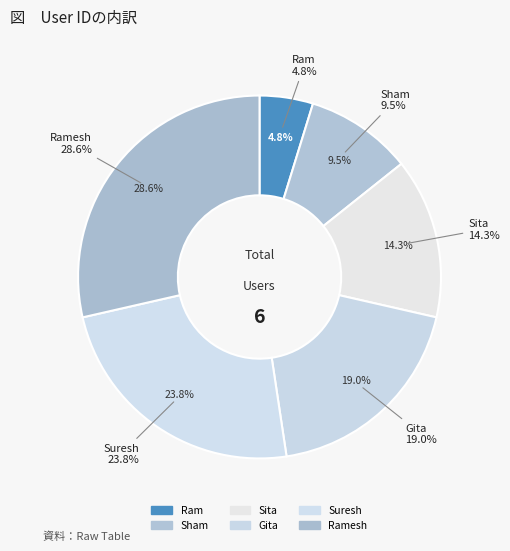

How many slices are in this pie chart?

6